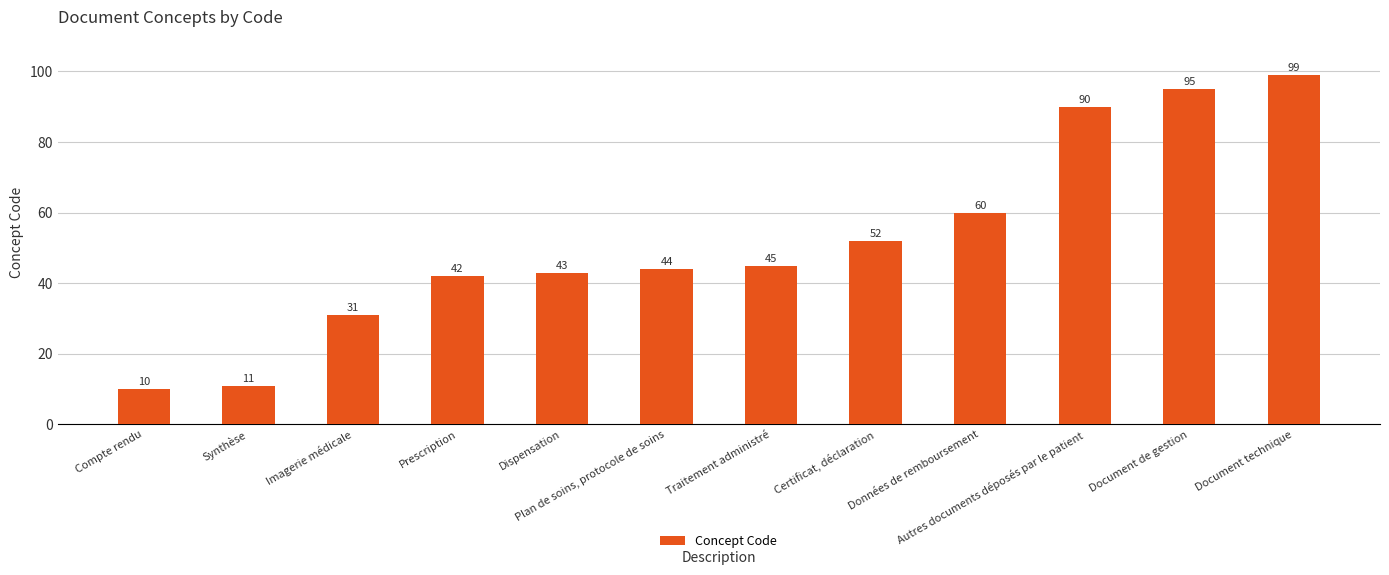

What is the value of the 3rd bar from the left?

31